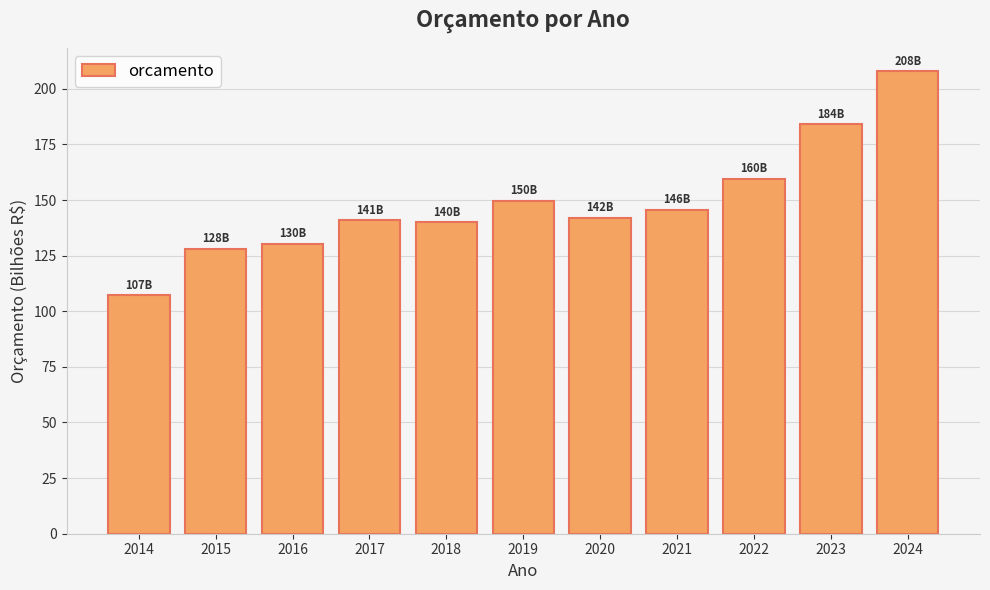

At which category does the chart reach its minimum across all series?

2014